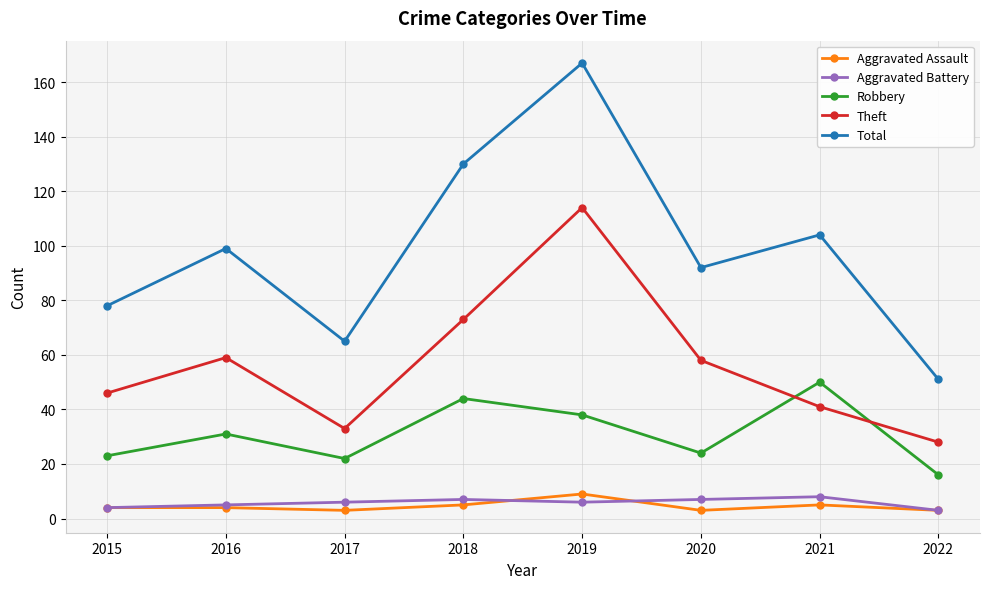

Which series has the largest range (max minus min)?

Total